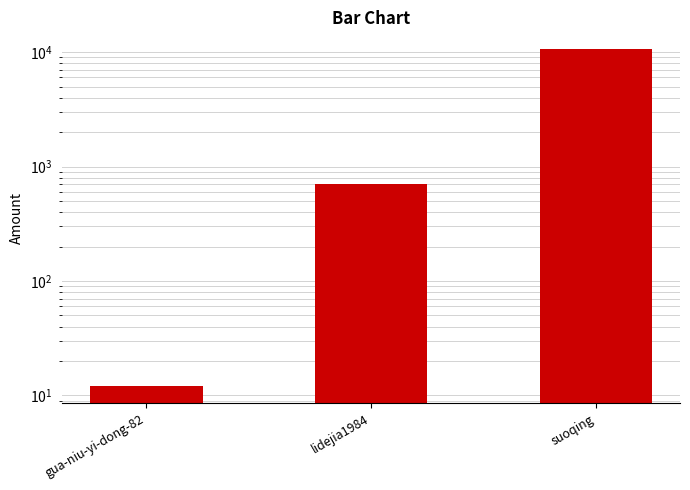

What is the value of the 3rd bar from the left?

10603